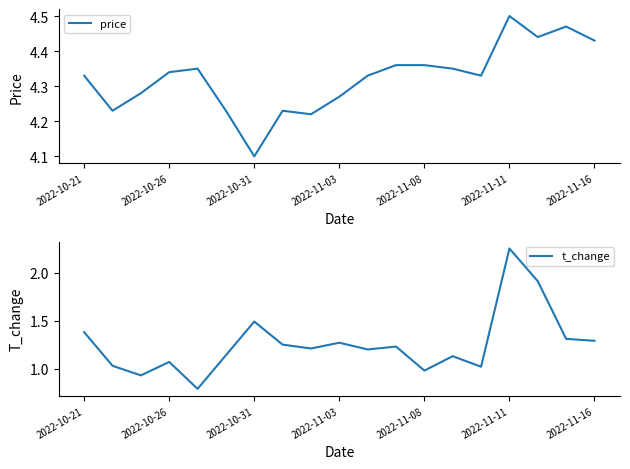

What is the minimum value for price?

4.1